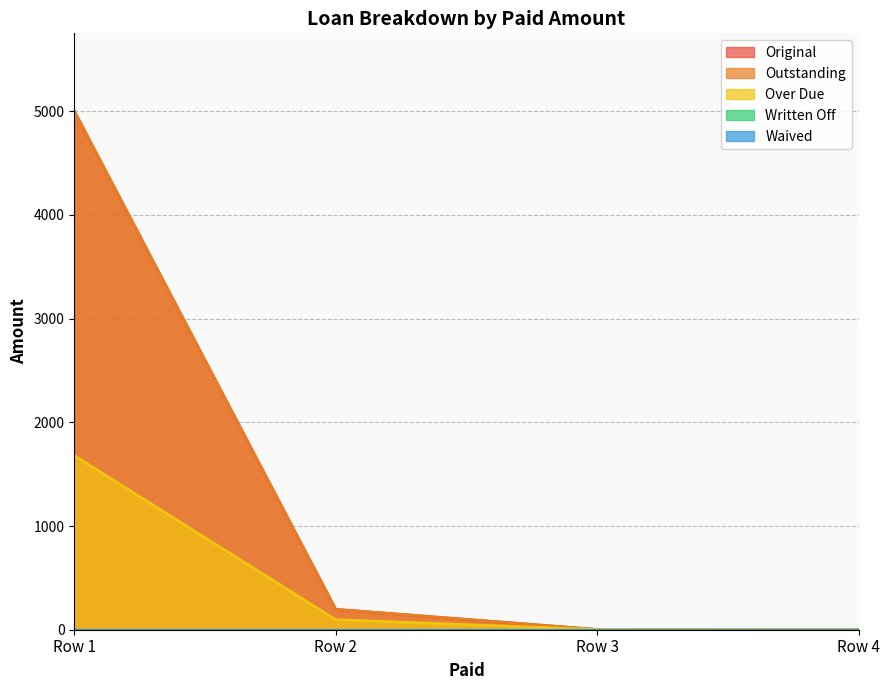

True or false: Outstanding and Over Due intersect in this chart.

False